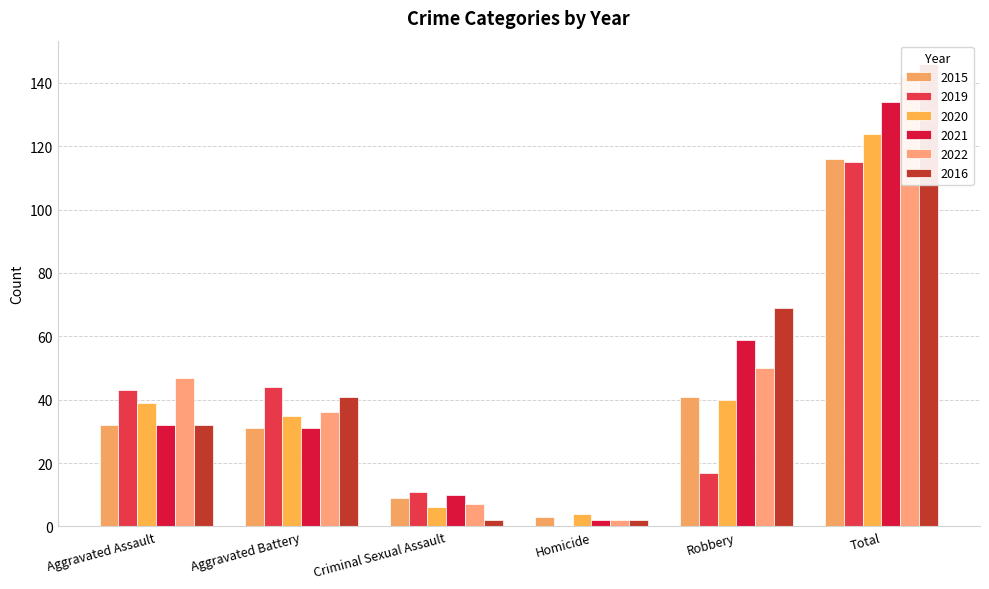

Reading left to right, list all the values displayed in this chart.

2015: 32	31	9	3	41	116
2019: 43	44	11	0	17	115
2020: 39	35	6	4	40	124
2021: 32	31	10	2	59	134
2022: 47	36	7	2	50	142
2016: 32	41	2	2	69	146